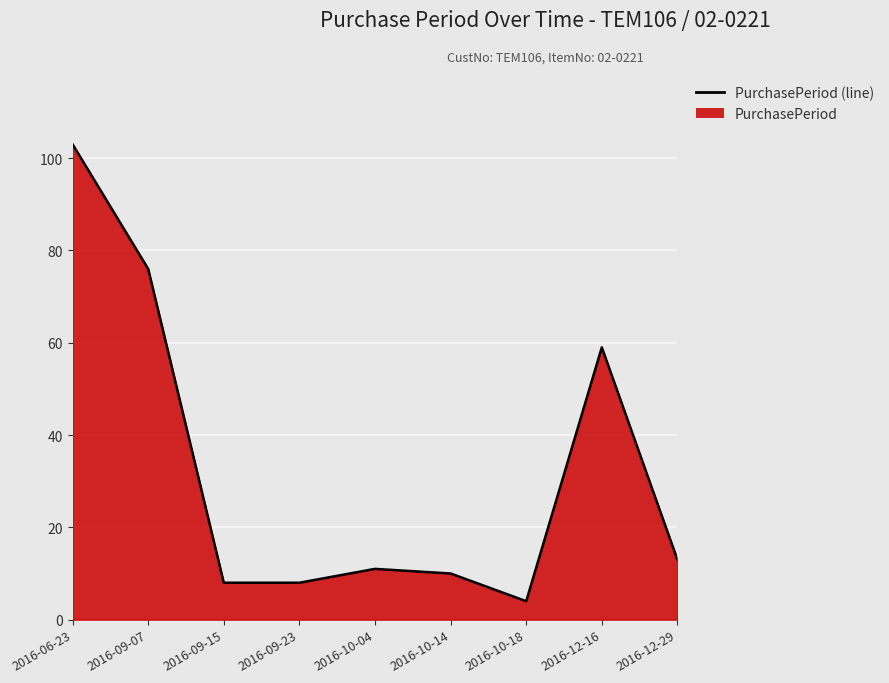

What is the average value?

32